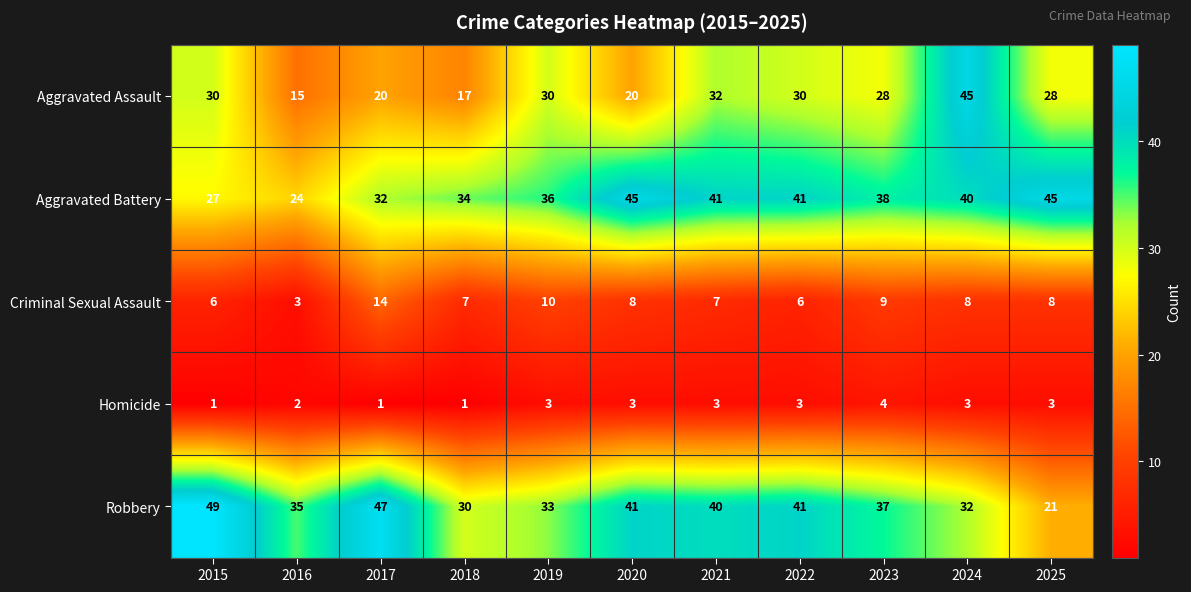

What is the difference between the second highest and minimum values in the Aggravated Assault series?

17